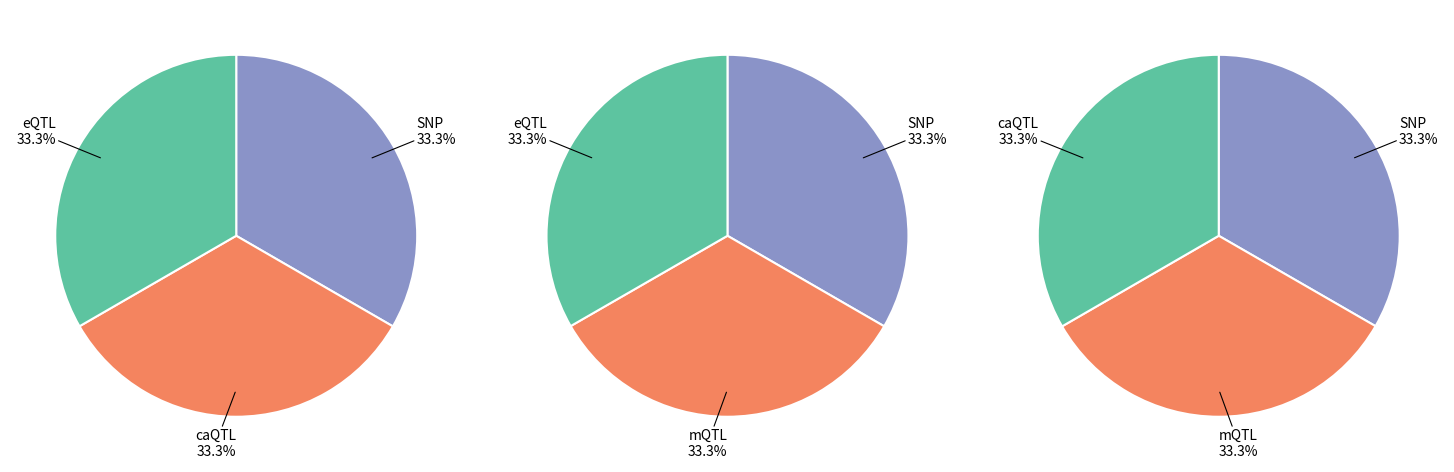

Is there any slice that represents more than half of the pie?

No